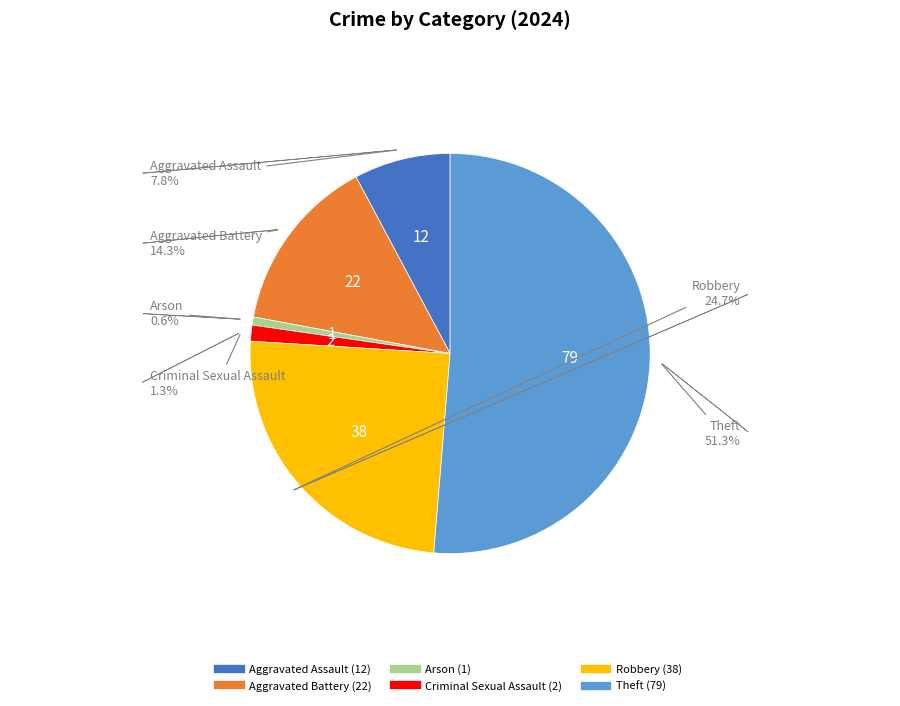

Count the number of slices in the pie.

6